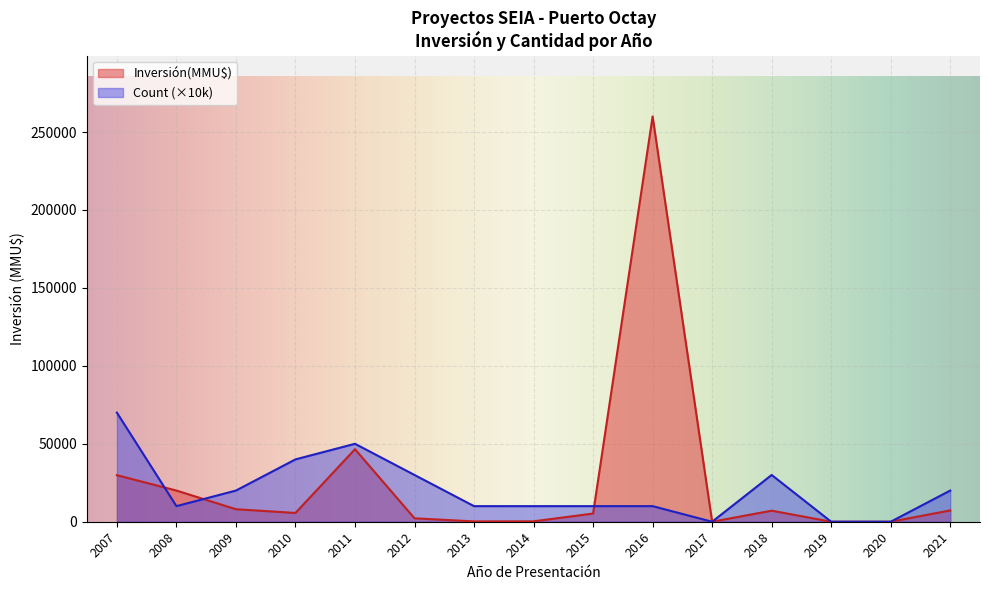

At which category is the sum across all series the highest?

2016